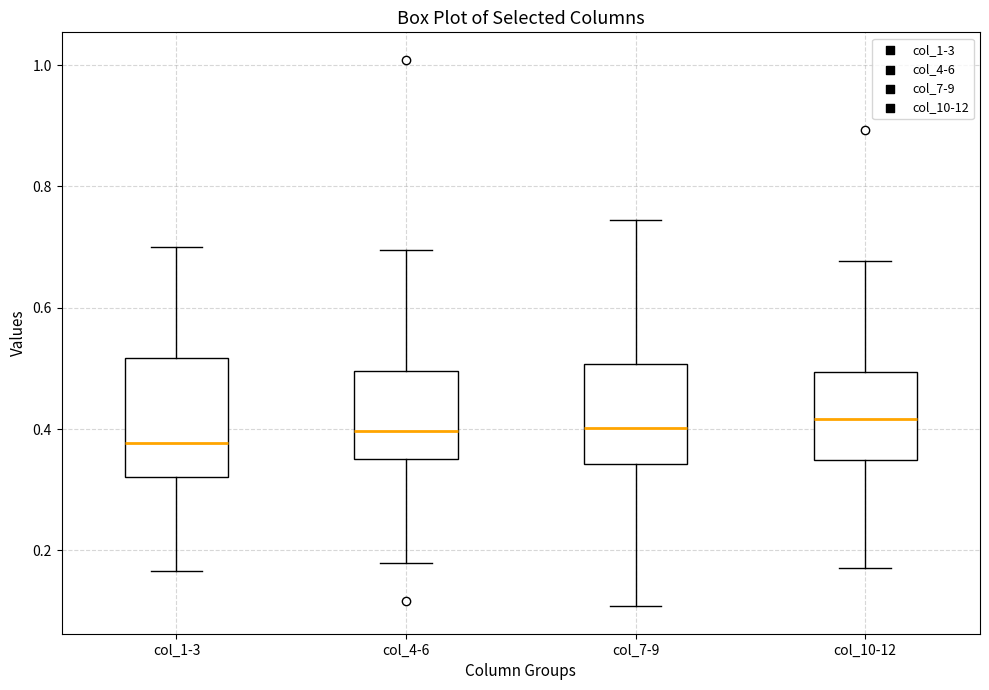

Which box's median line is the lowest?

col_1-3